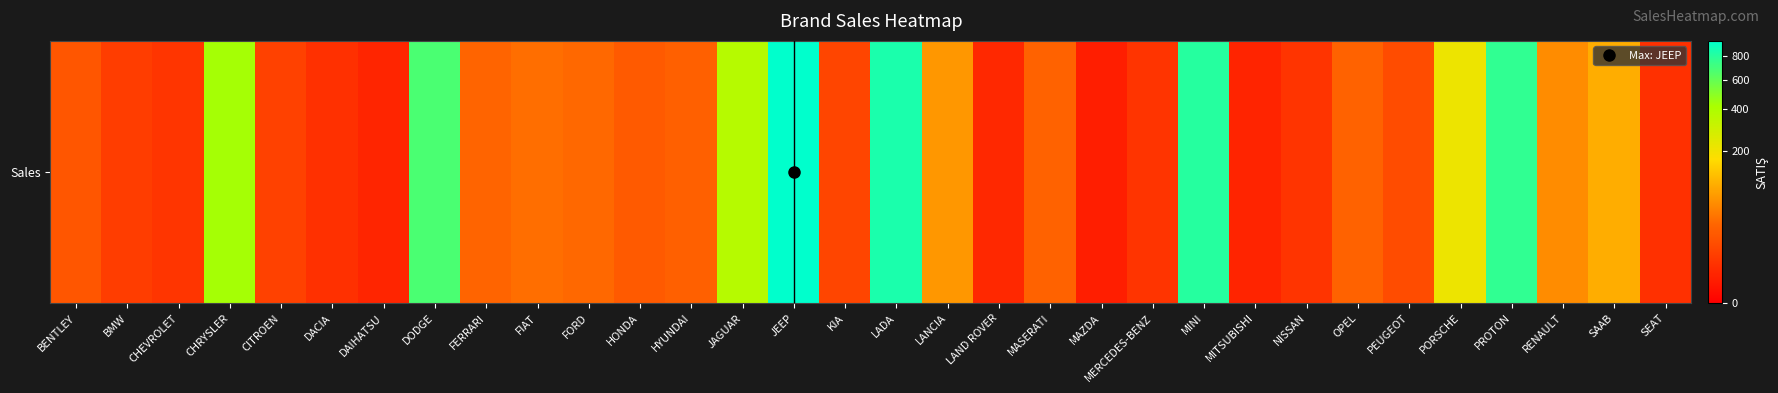

Approximately how many times larger is the value at MAZDA compared to LAND ROVER?

0.5